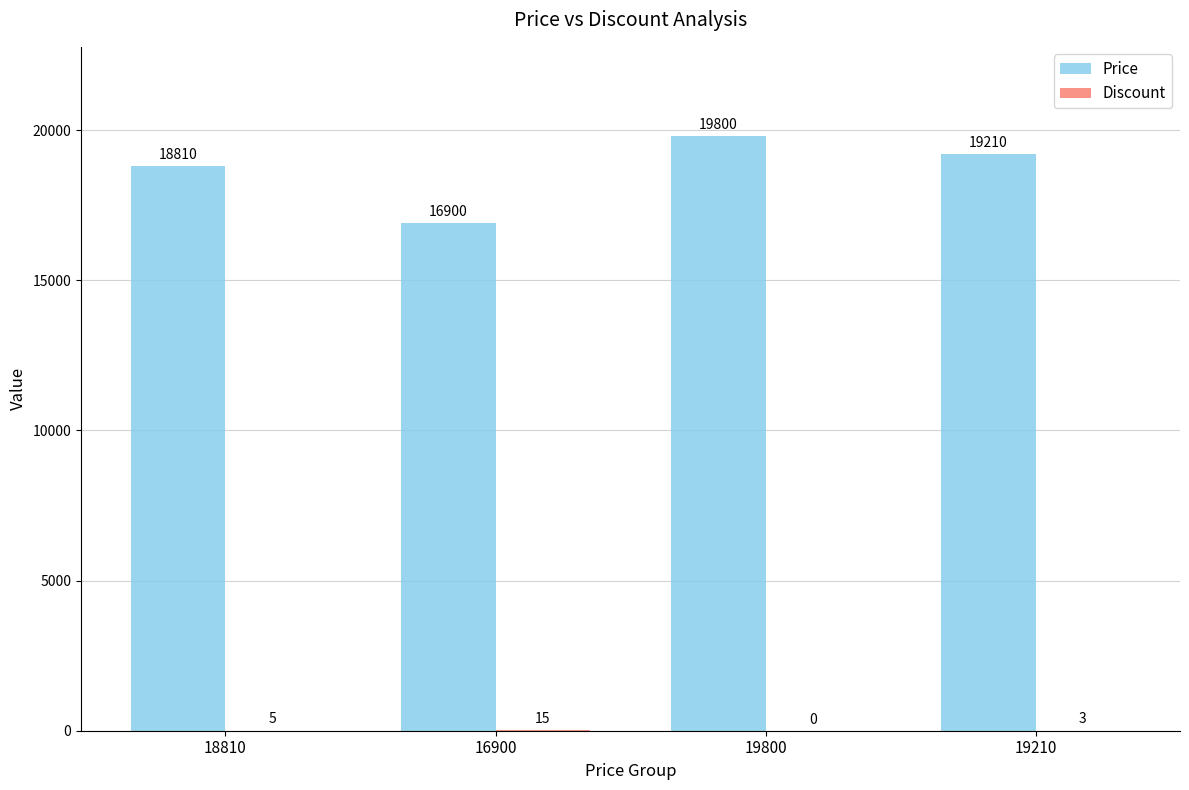

What is the total value across all series at 19210?

19213